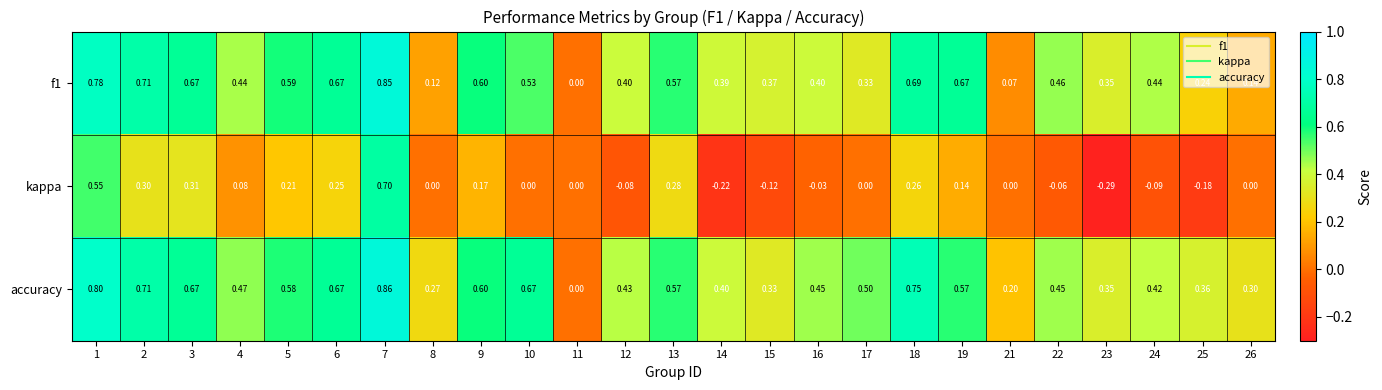

Which series has the largest total across all categories?

accuracy